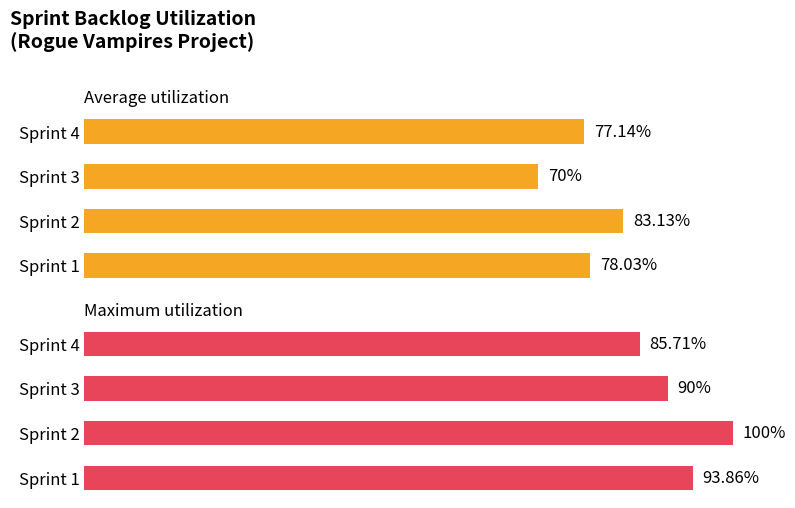

Which series has the largest range (max minus min)?

Maximum utilization